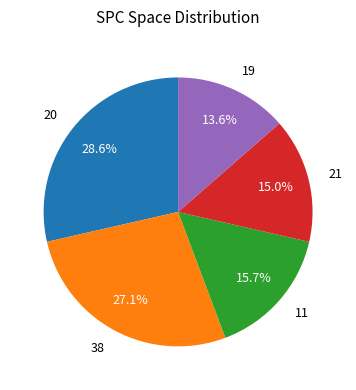

Is there any slice that represents more than half of the pie?

No